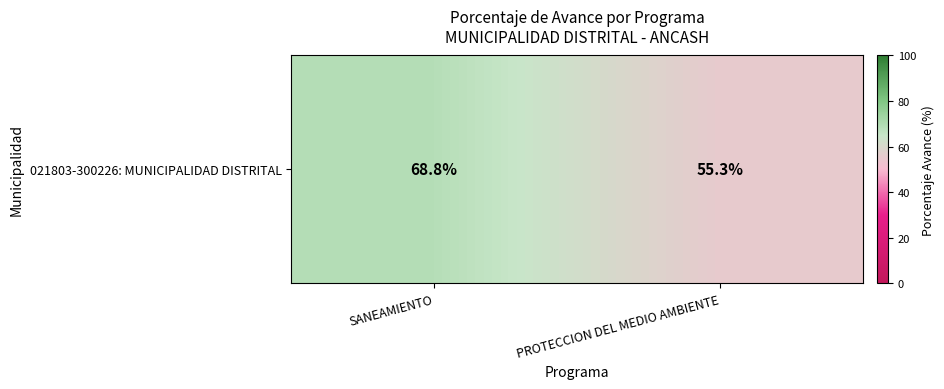

List the labels in order of value, smallest first.

PROTECCION DEL MEDIO AMBIENTE, SANEAMIENTO